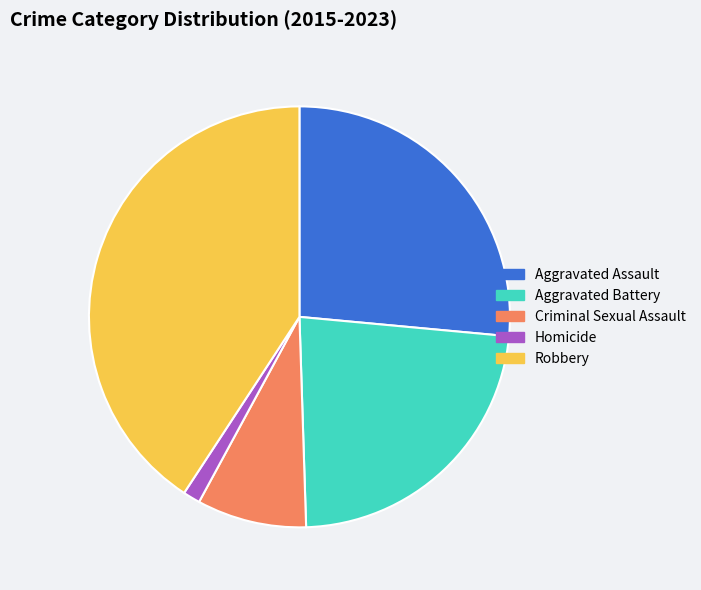

Is the sum of Criminal Sexual Assault and Aggravated Battery greater than half?

No